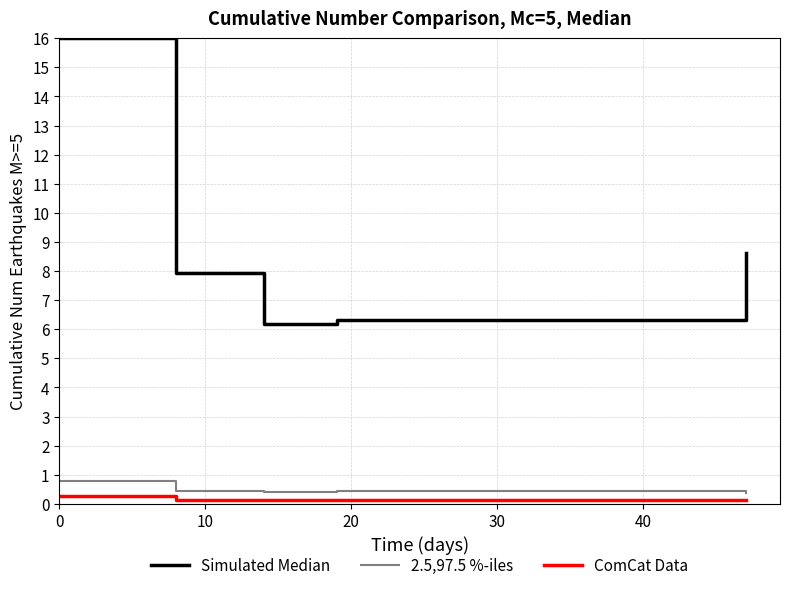

What is the lowest value of the 2.5,97.5 %-iles series?

0.4